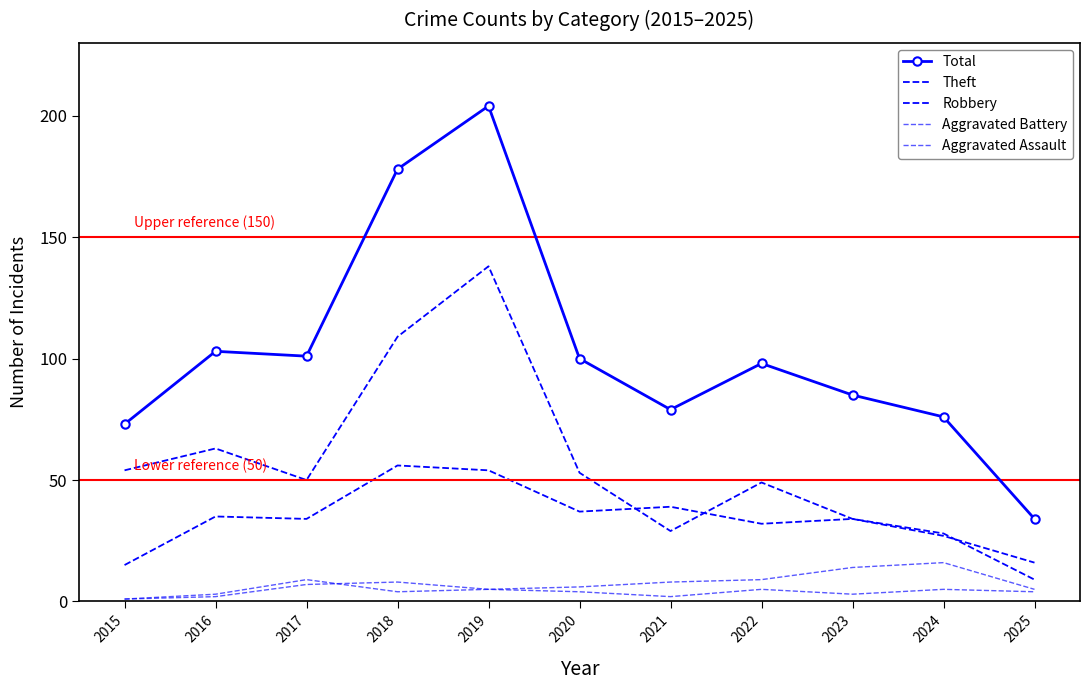

What is the lowest value of the Aggravated Battery series?

1